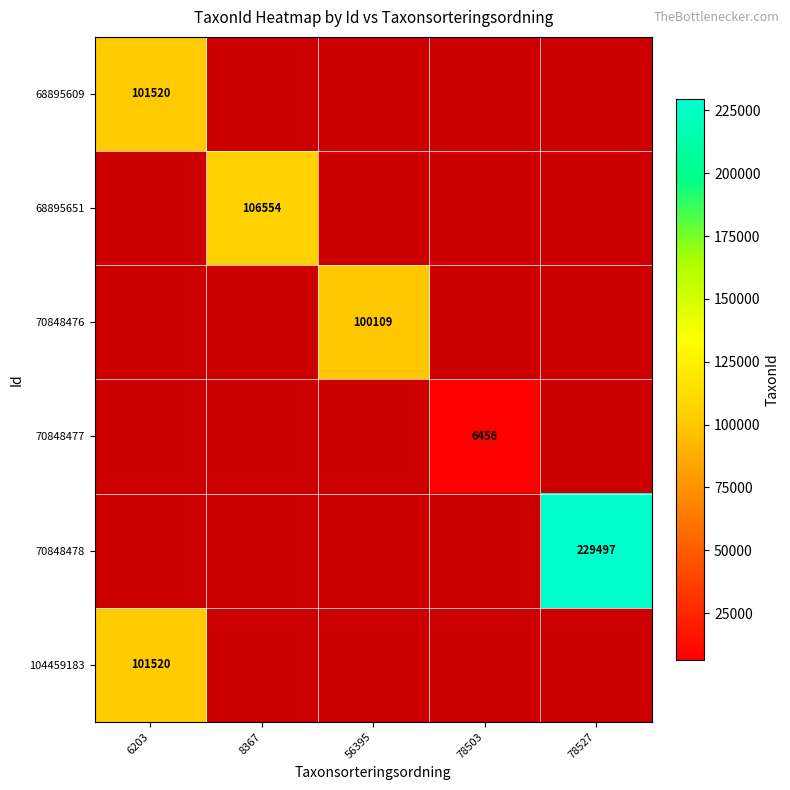

The 70848477 series shows 6456.0 at 78503. True or false?

True